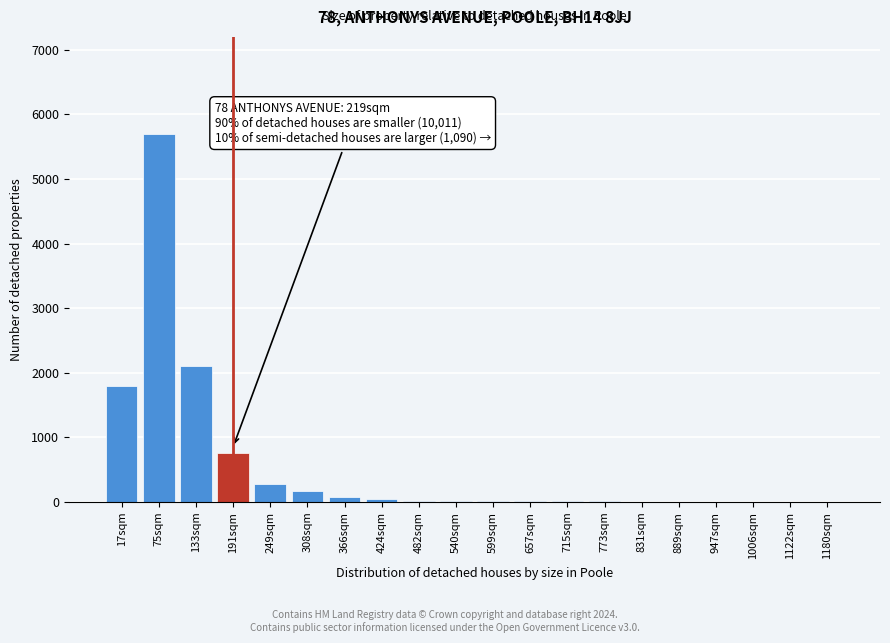

The chart shows a value of 80 at 366sqm. True or false?

True